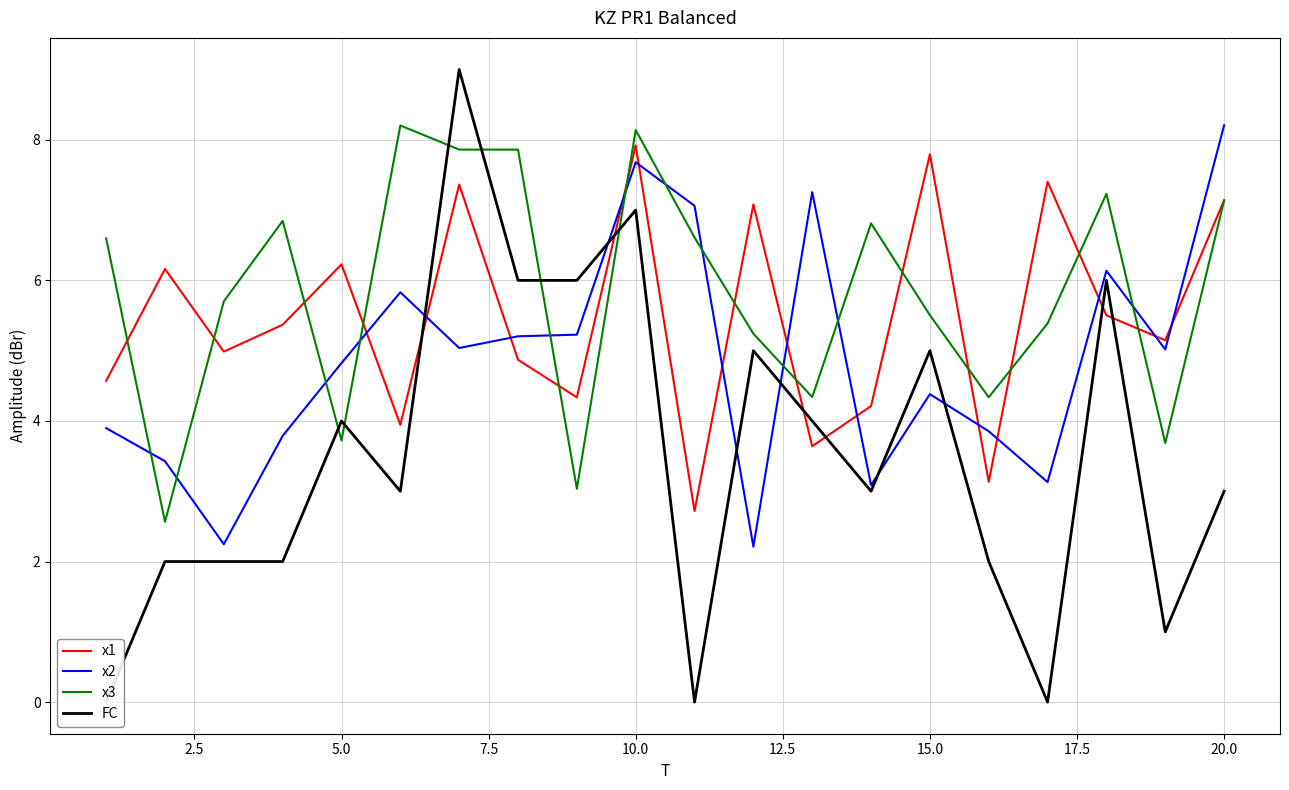

At which label does x2 reach its peak?

20.0